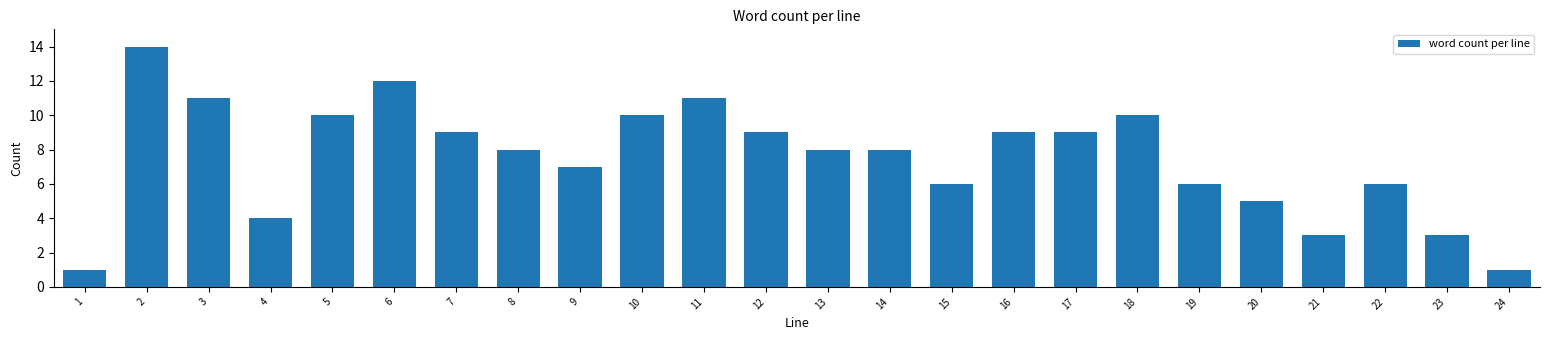

Reading left to right, extract all data points from this chart.

1=1	2=14	3=11	4=4	5=10	6=12	7=9	8=8	9=7	10=10	11=11	12=9	13=8	14=8	15=6	16=9	17=9	18=10	19=6	20=5	21=3	22=6	23=3	24=1